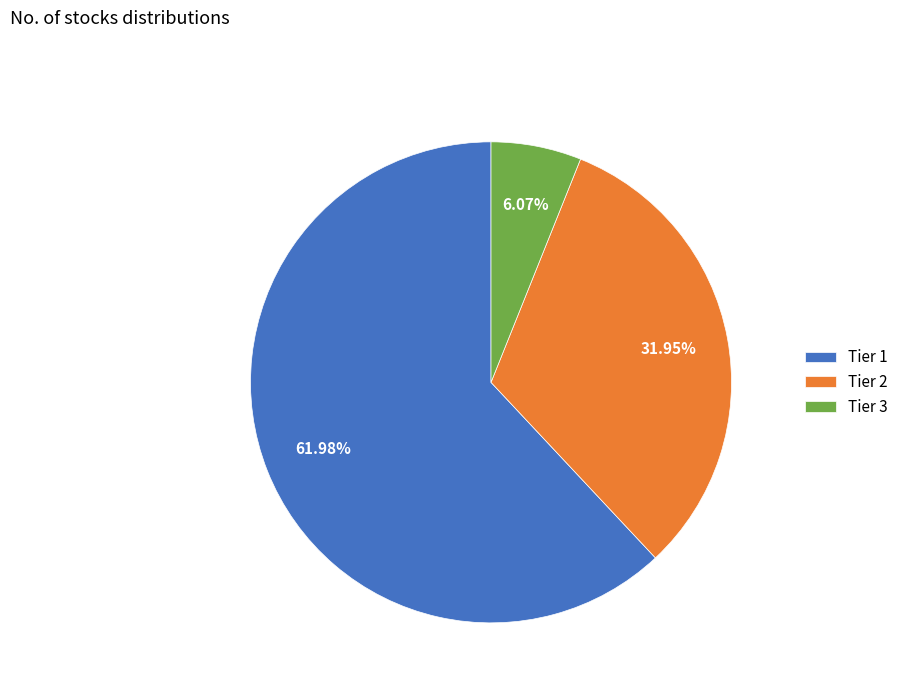

To the nearest percent, what is the average slice percentage?

33%